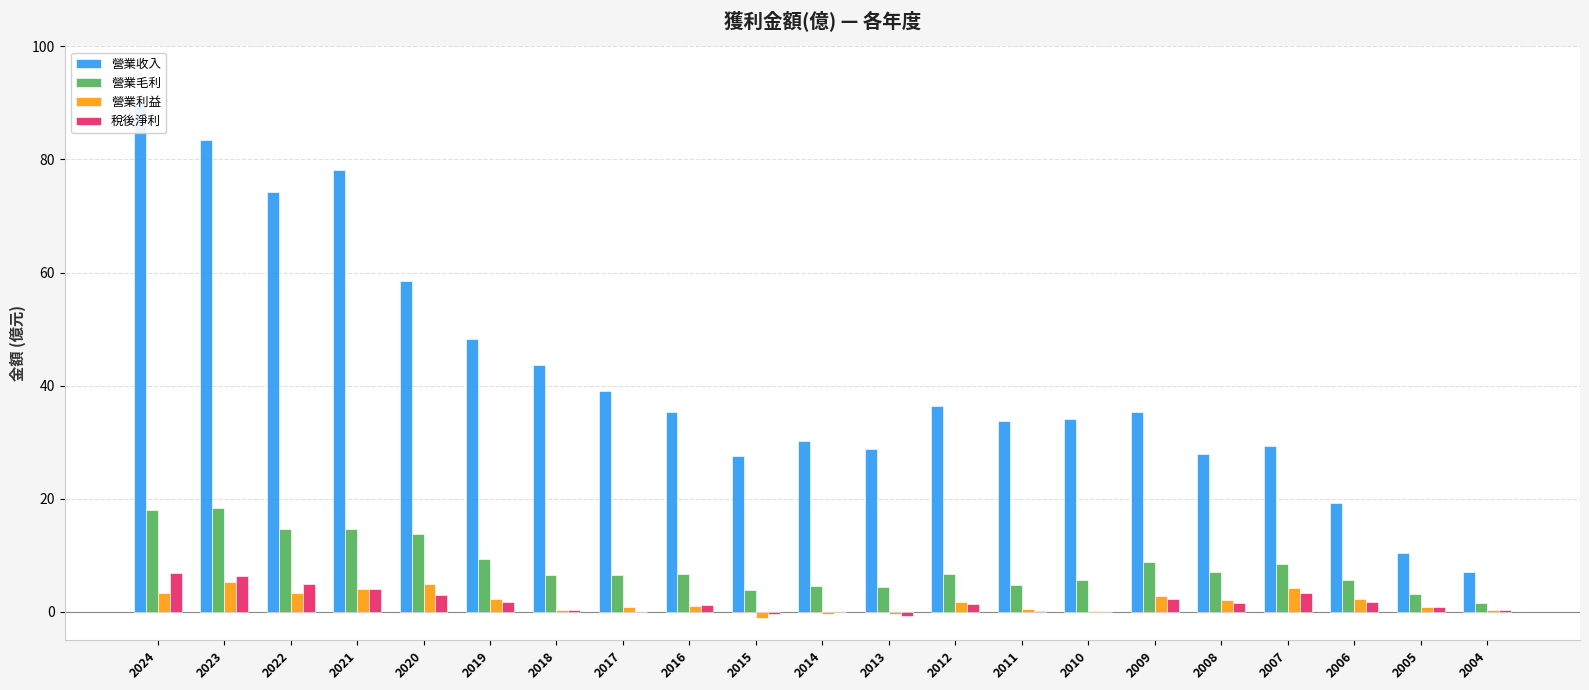

Between 2021 and 2011, which series saw the biggest shift?

營業收入